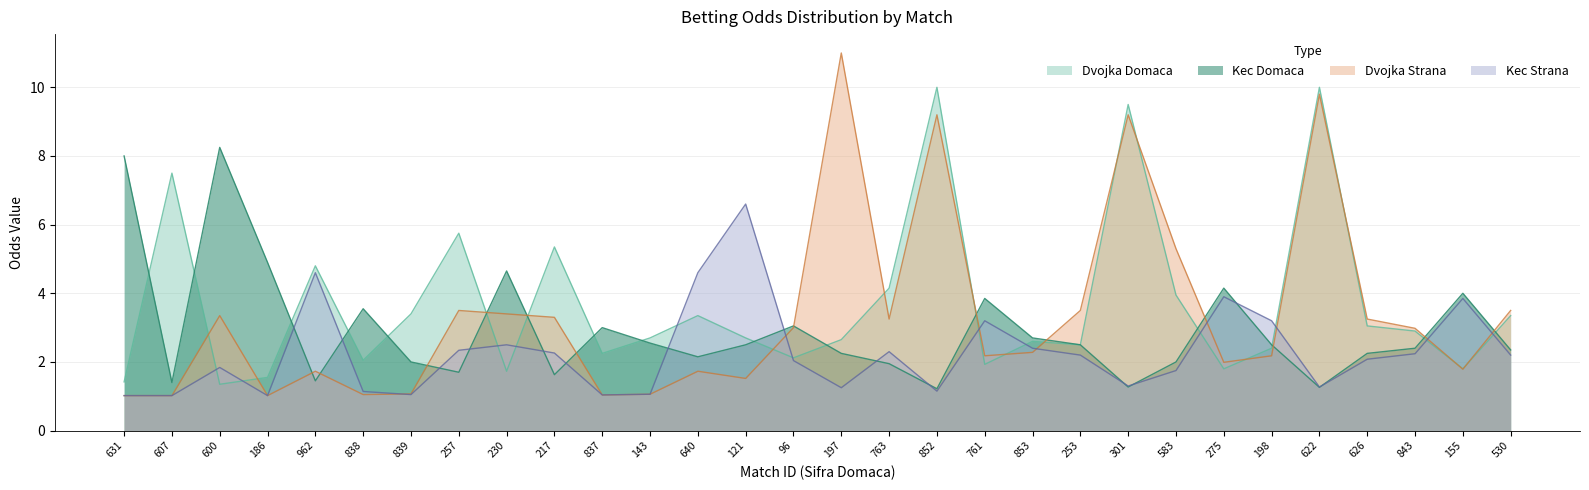

What is the label of the 12th point from the left?

143